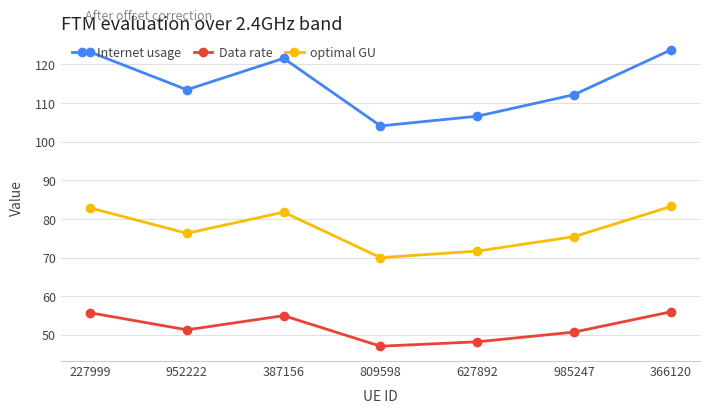

True or false: Data rate and optimal GU intersect in this chart.

False